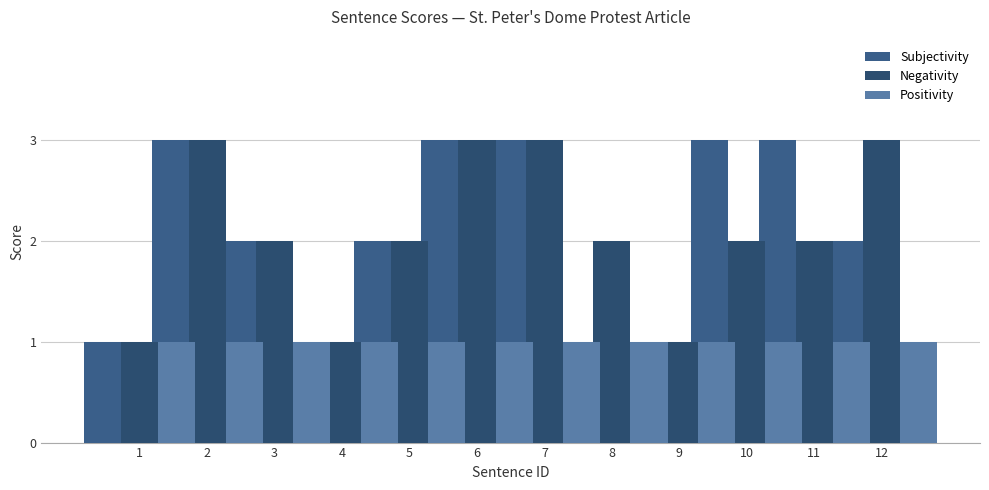

What is the lowest value of the Negativity series?

1